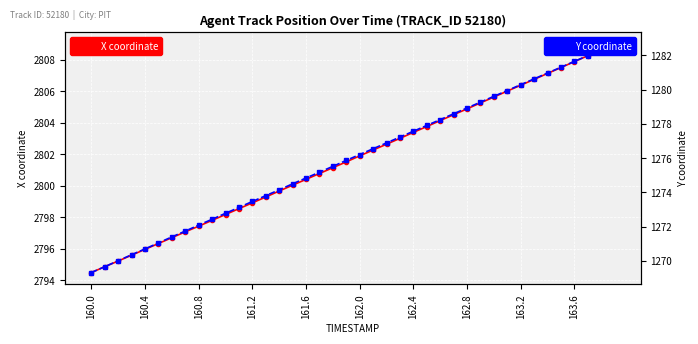

True or false: X coordinate has more than 1 points higher than both neighbors.

False